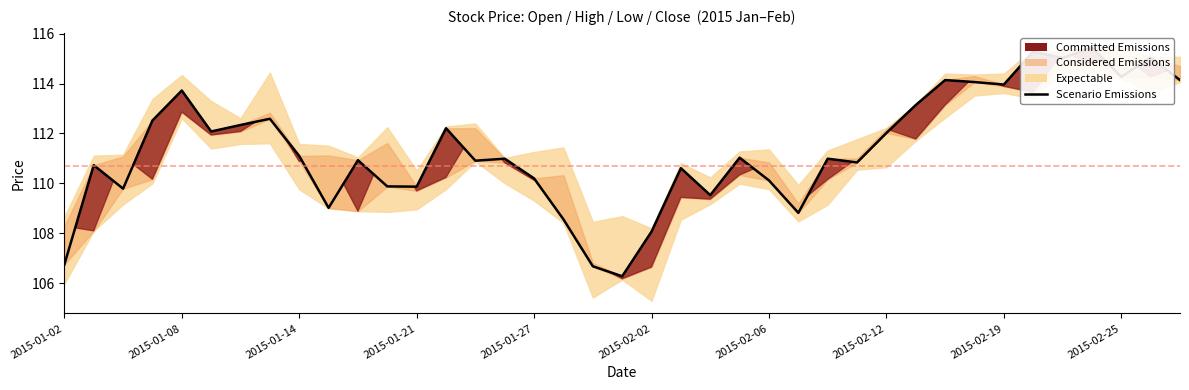

What position from the left is 29?

30